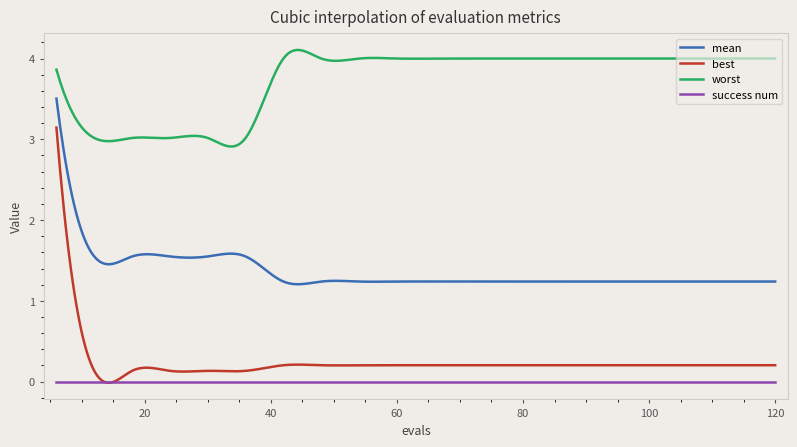

True or false: best and mean intersect in this chart.

False